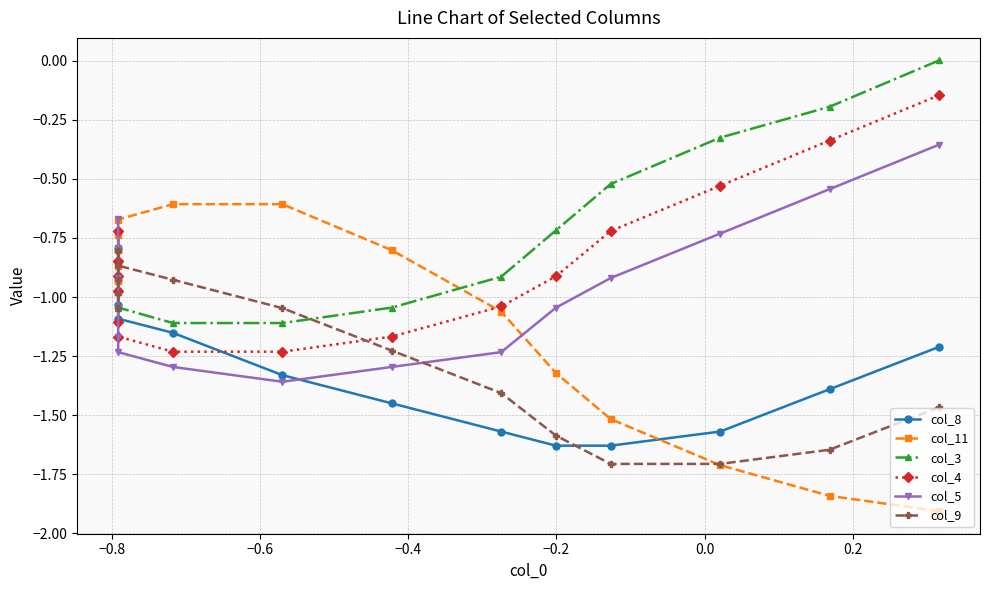

Is the value of col_9 at −1.0 greater than the value of col_11 at 12?

No